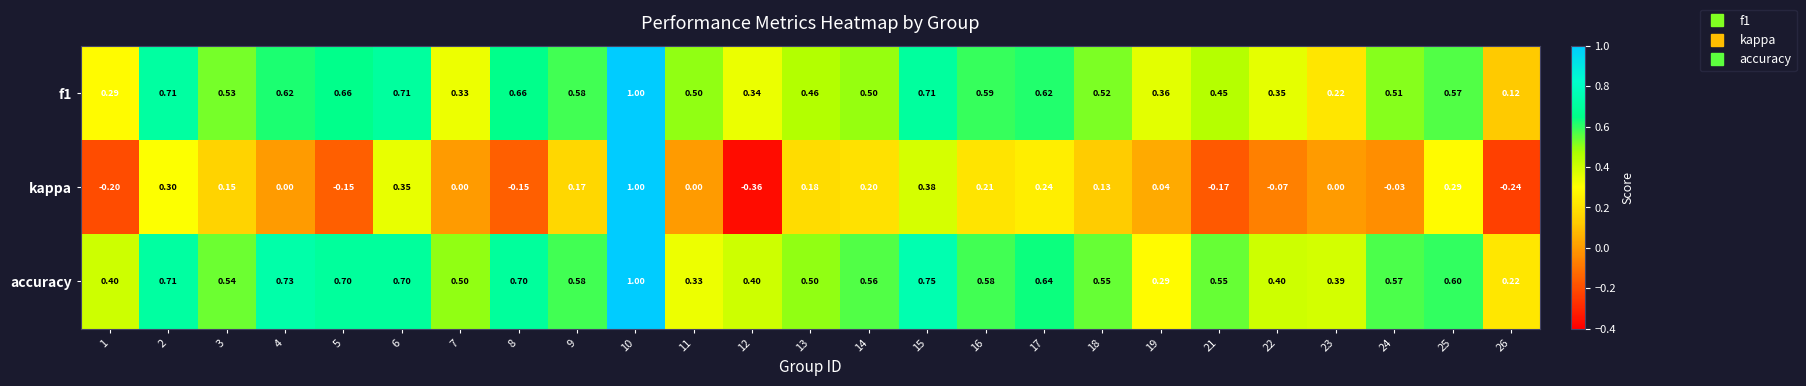

Which series has the largest total across all categories?

accuracy